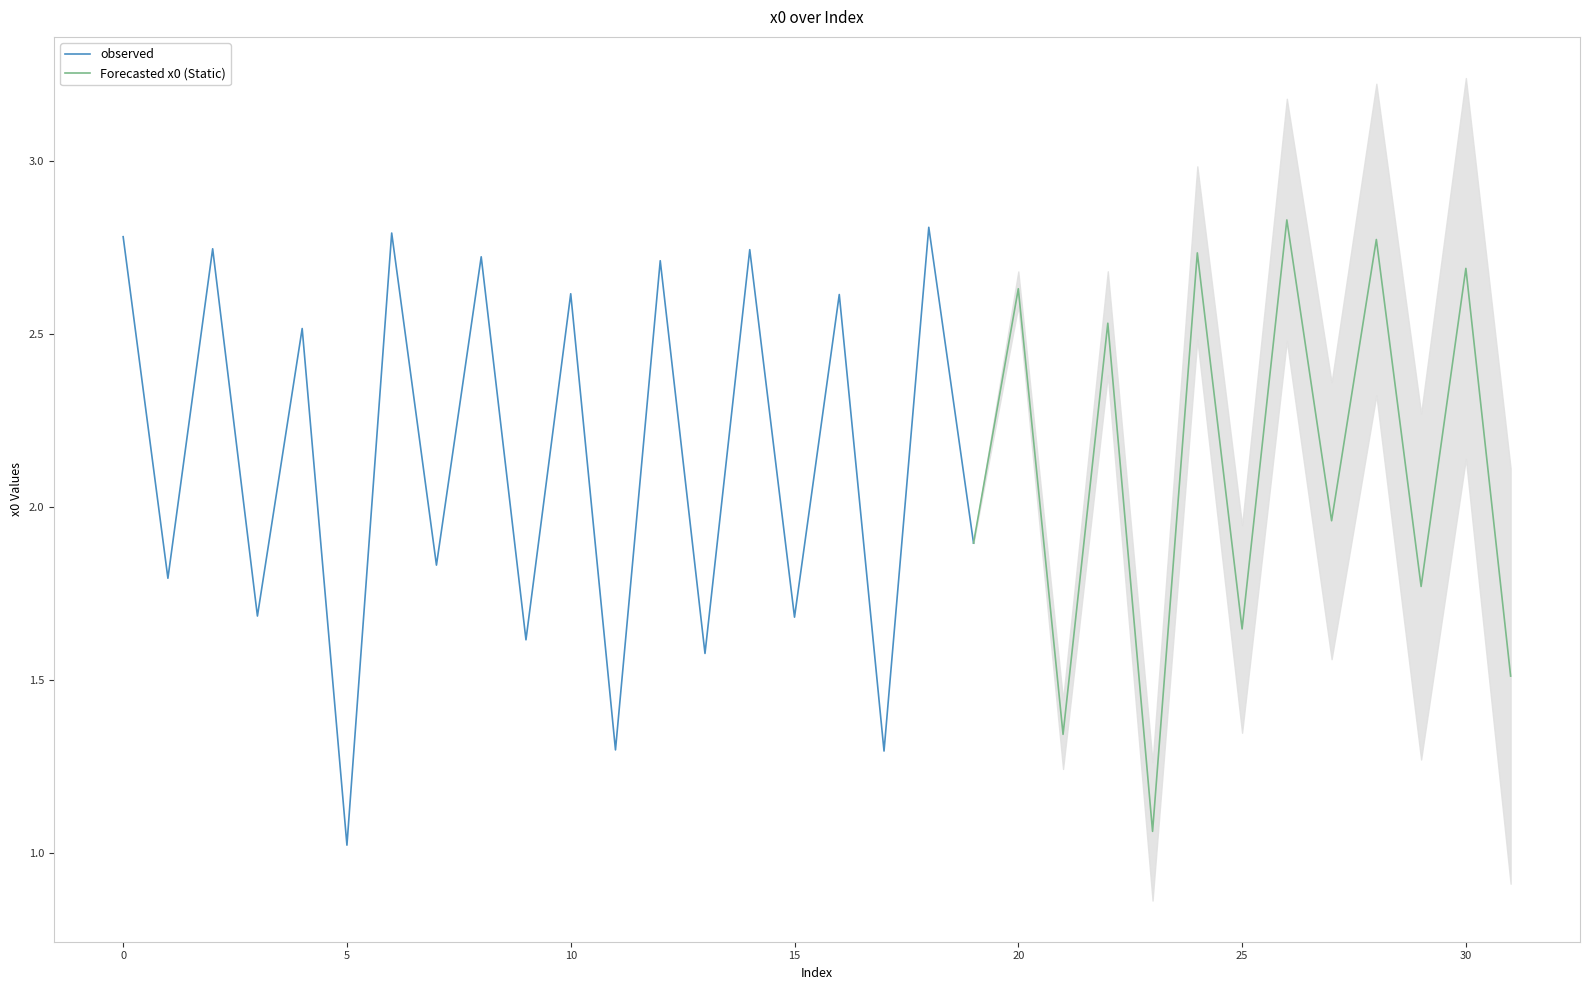

Between 28 and 5, which is larger?

28